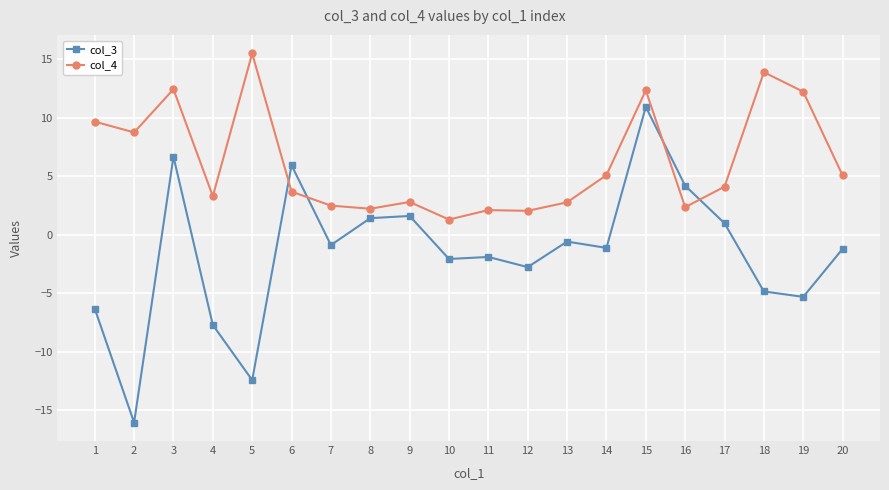

Is this an area chart (filled region under the line)?

No